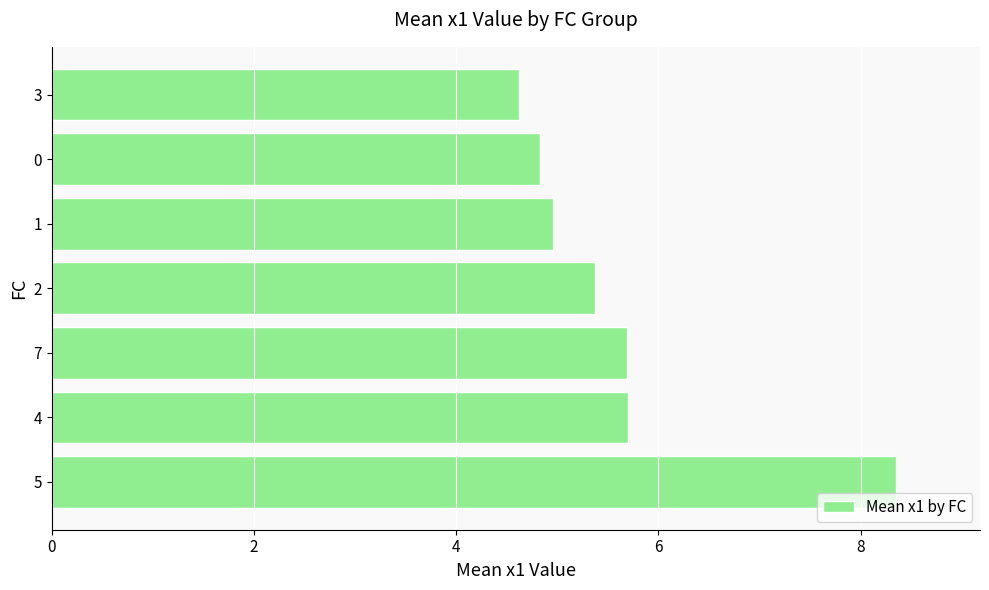

What value does the data have at 3?

4.6